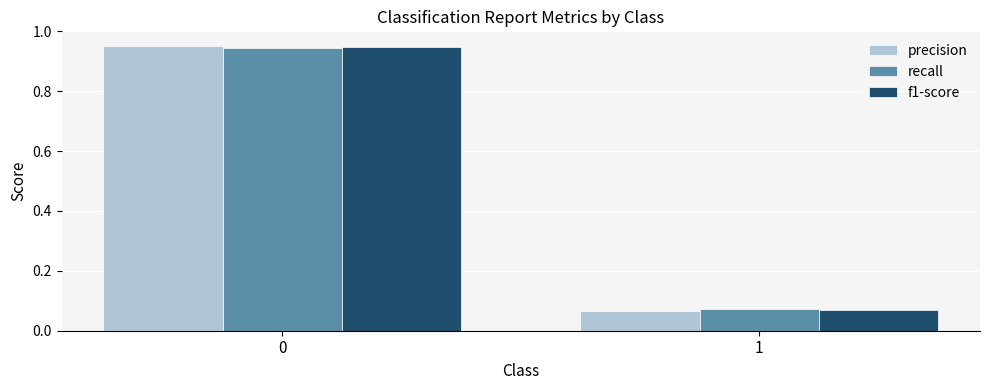

Which series changed the most between 0 and 1?

precision